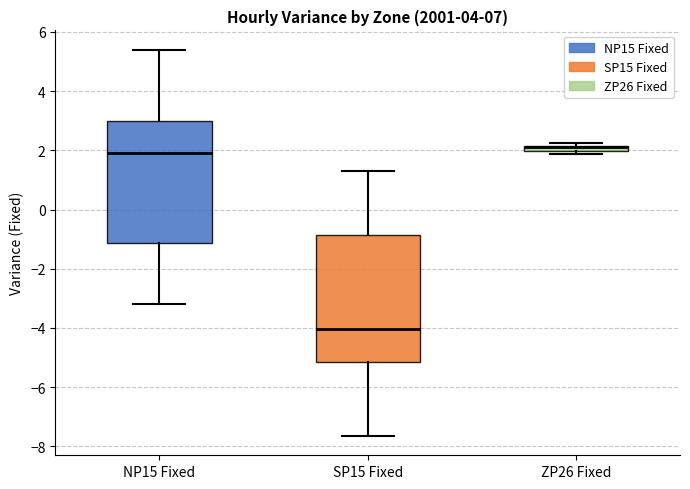

Where is the upper edge of the box for ZP26 Fixed on the y-axis? The values are not printed on the chart, so give them approximately, as read against the axis.

2.2